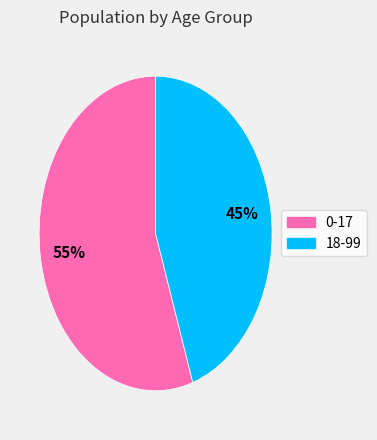

Approximately how many times larger is the value at 0-17 compared to 18-99?

1.2